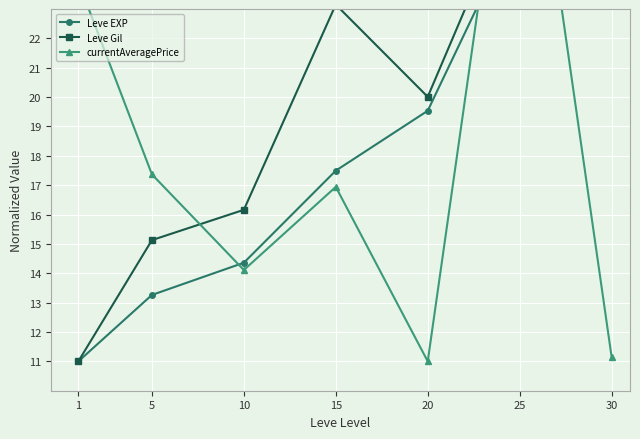

How many values in the currentAveragePrice series are below 16?

3